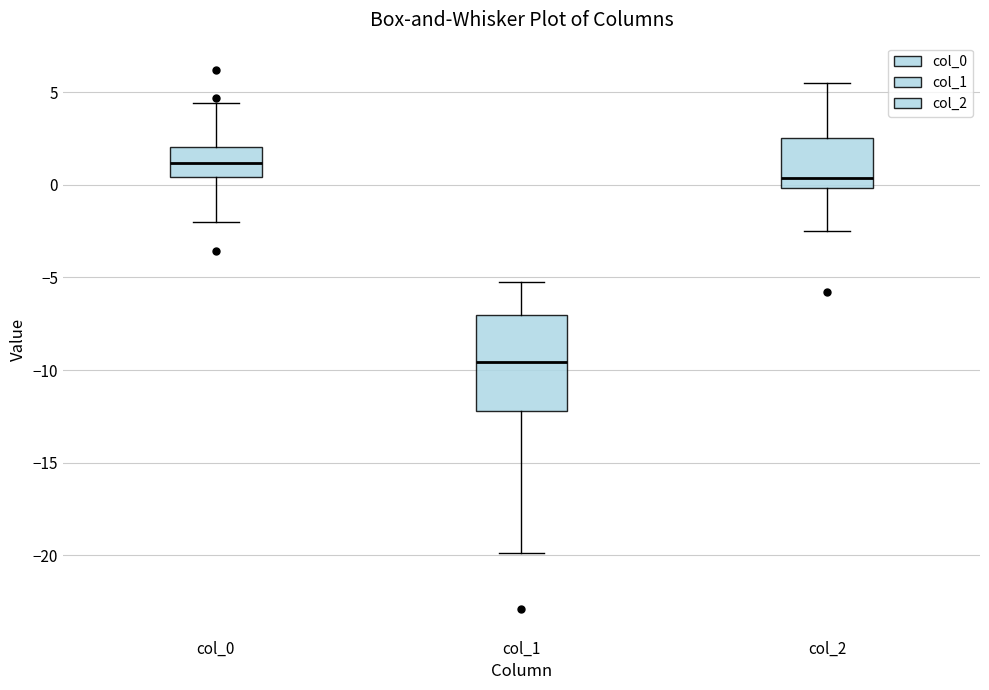

Reading left to right, transcribe this box plot: for each box, give where its median line is, the range the box spans, and where its two whiskers end, as read against the y-axis. The values are not printed on the chart, so give them approximately, as read against the axis.

col_0: median 1.0, box 0.5 to 2.0, whiskers -2.0 to 4.5
col_1: median -9.5, box -12.0 to -7.0, whiskers -20.0 to -5.5
col_2: median 0.5, box 0.0 to 2.5, whiskers -2.5 to 5.5